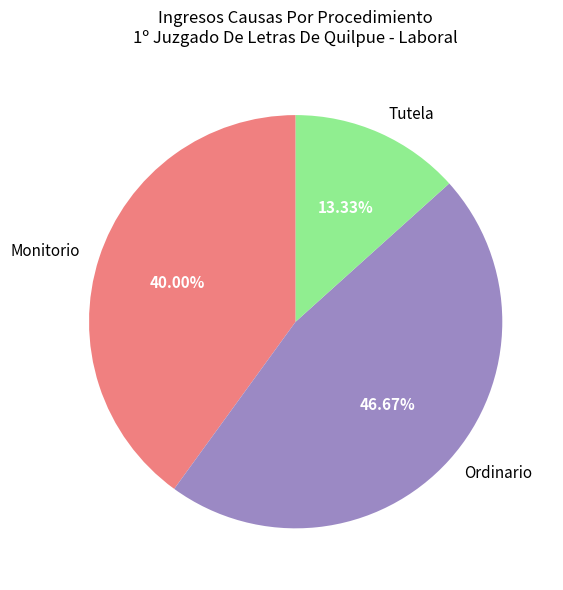

How many slices are in this pie chart?

3